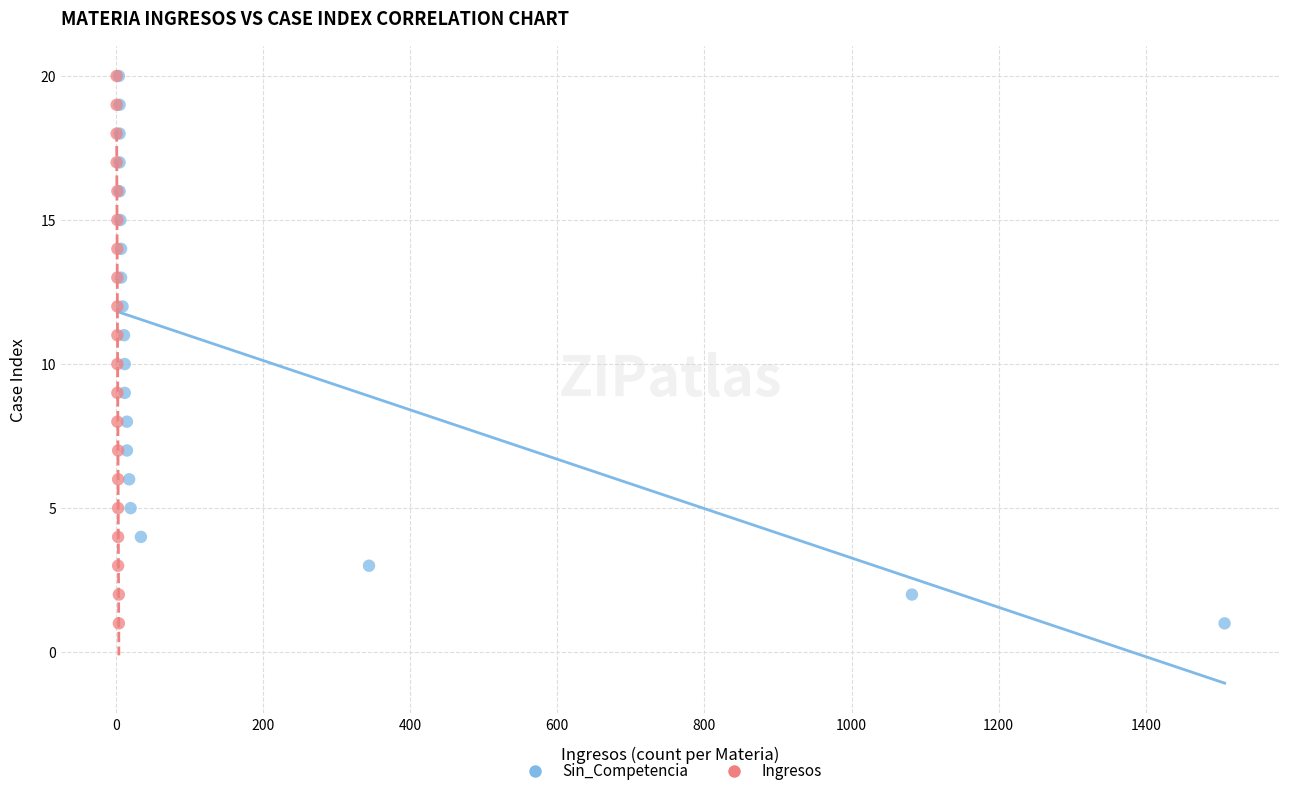

What are all the series names shown in the legend?

Sin_Competencia, Ingresos